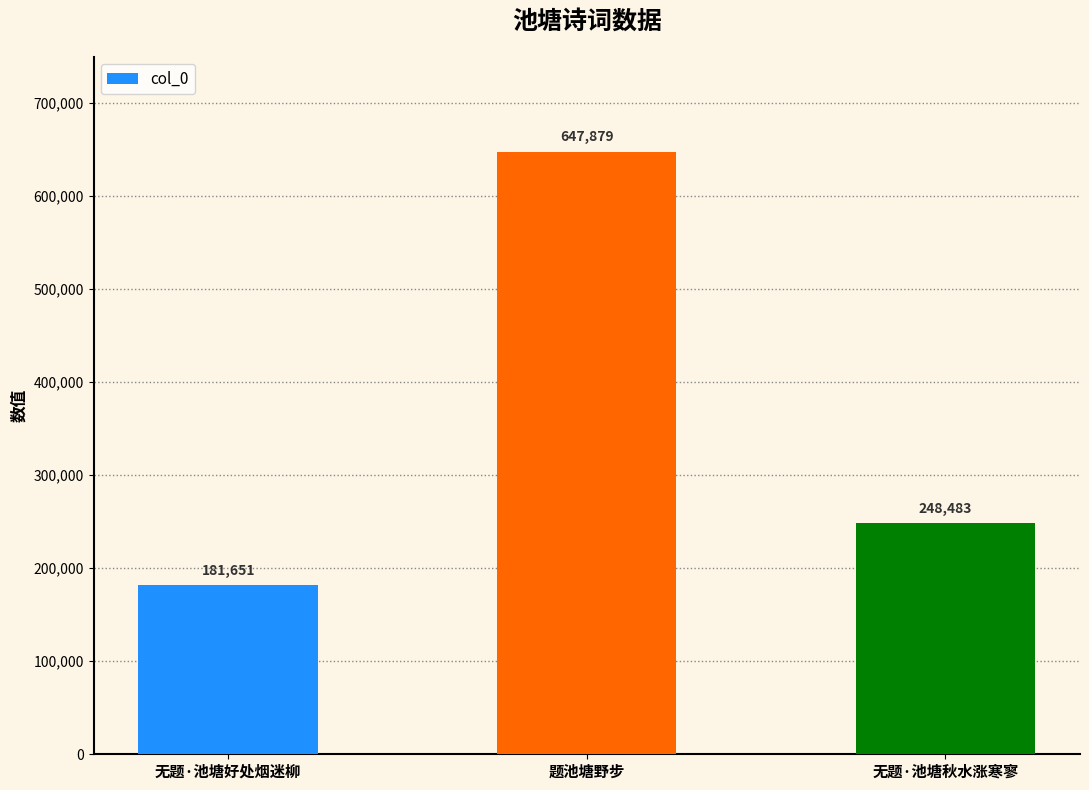

What is the approximate value at 无题·池塘秋水涨寒寥?

248483